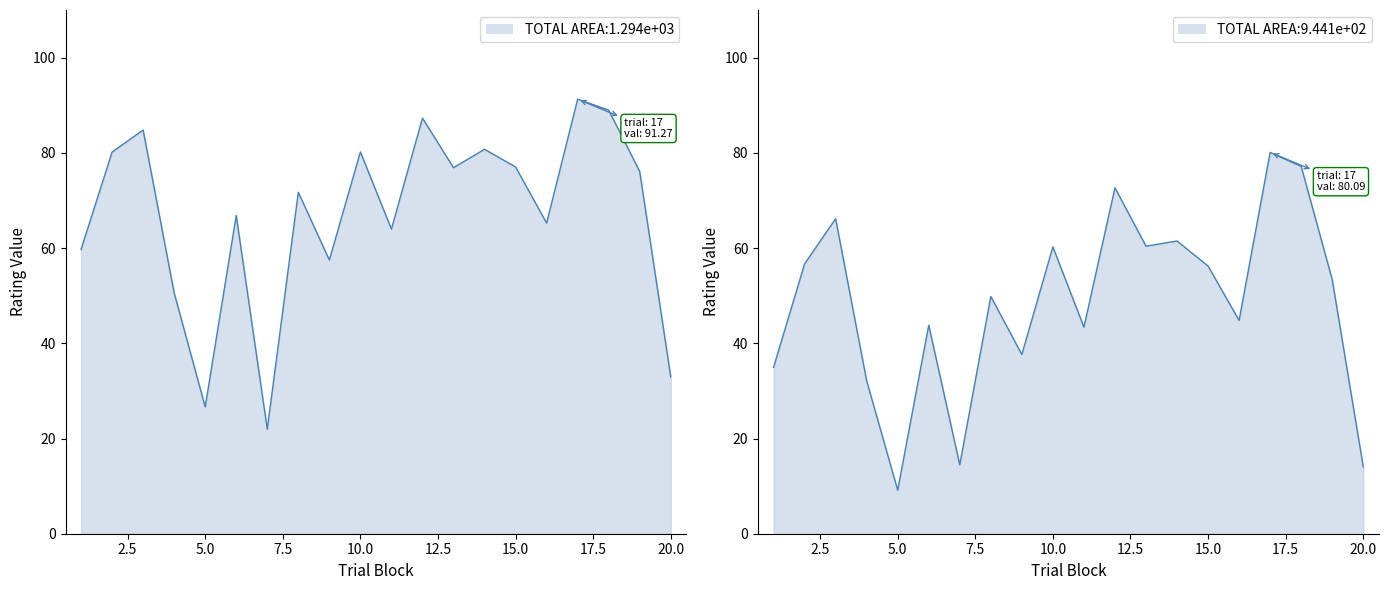

Reading right to left, extract all data points from this chart.

conceptual: 20=32.9	19=76.1	18=89.0	17=91.3	16=65.2	15=77.0	14=80.8	13=76.9	12=87.3	11=64.0	10=80.2	9=57.5	8=71.7	7=21.9	6=66.8	5=26.6	4=50.6	3=84.8	2=80.2	1=59.7
perceptual: 20=14.1	19=53.4	18=77.2	17=80.1	16=44.8	15=56.2	14=61.5	13=60.4	12=72.7	11=43.4	10=60.2	9=37.6	8=49.8	7=14.5	6=43.8	5=9.1	4=32.1	3=66.2	2=56.7	1=35.0